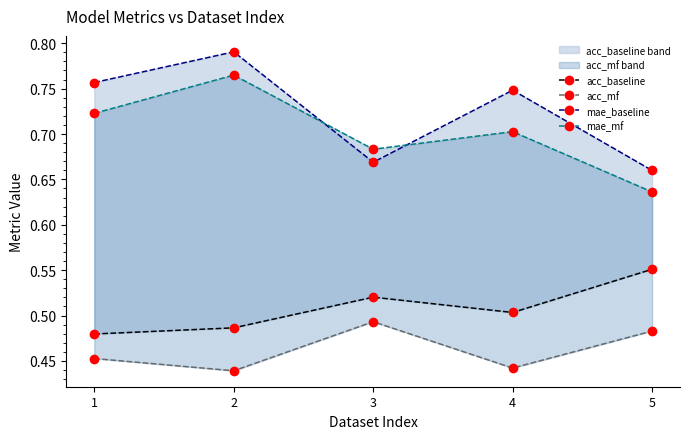

What is the value of the mae_baseline point at the 2nd from the left?

0.8